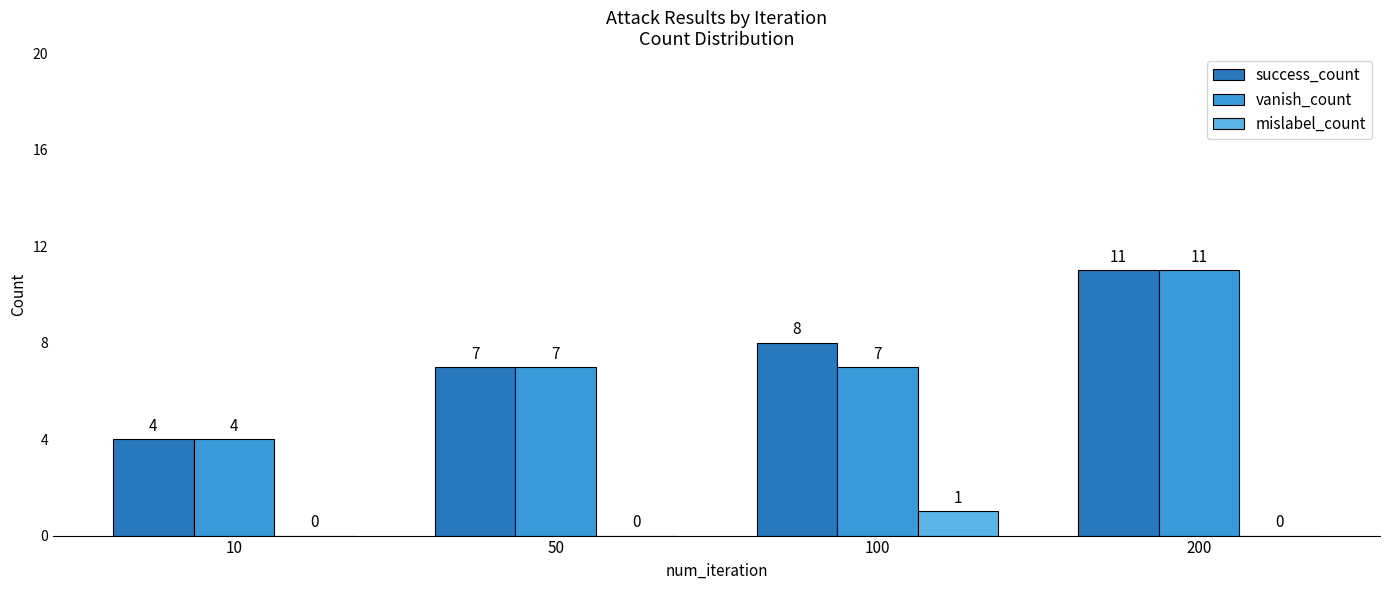

Which category has the highest value across all series?

200